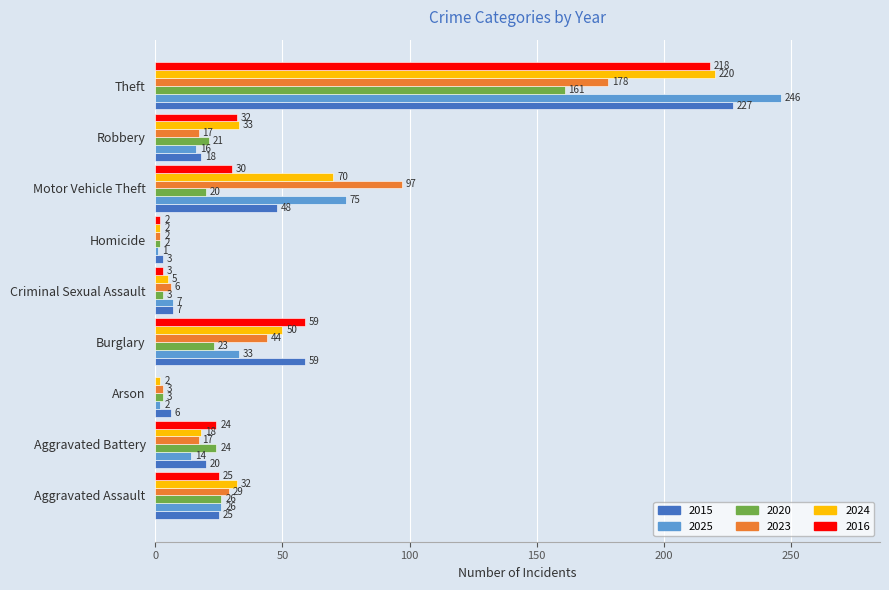

What is the maximum value shown in the chart?

246